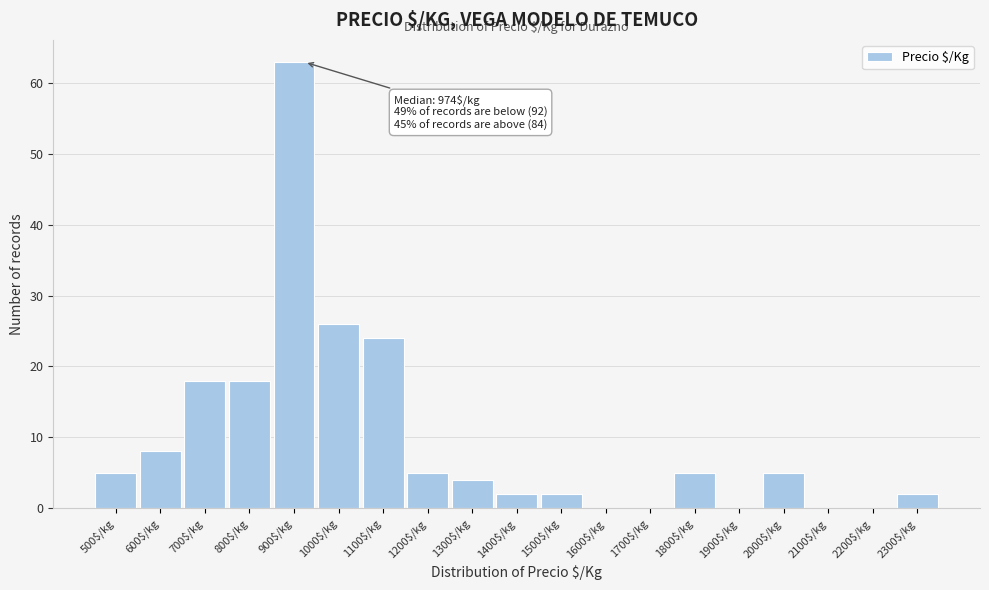

What is the sum of all values?

187